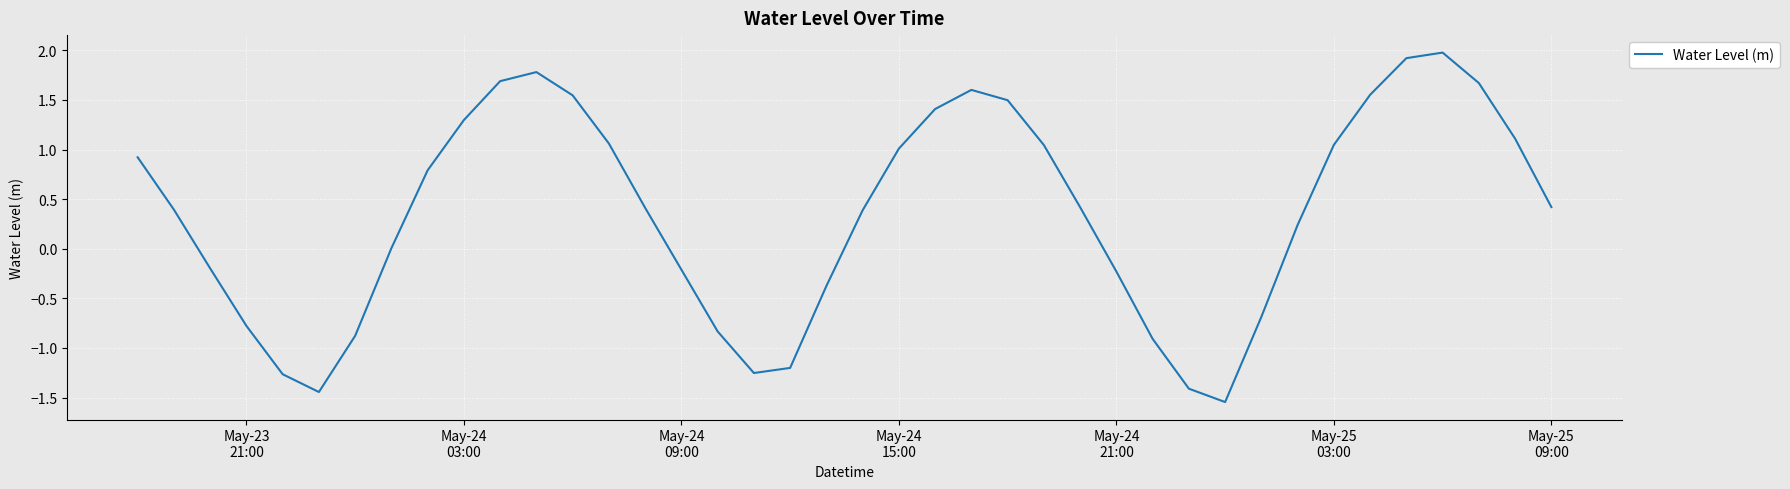

What is the difference between the maximum and minimum values?

3.5